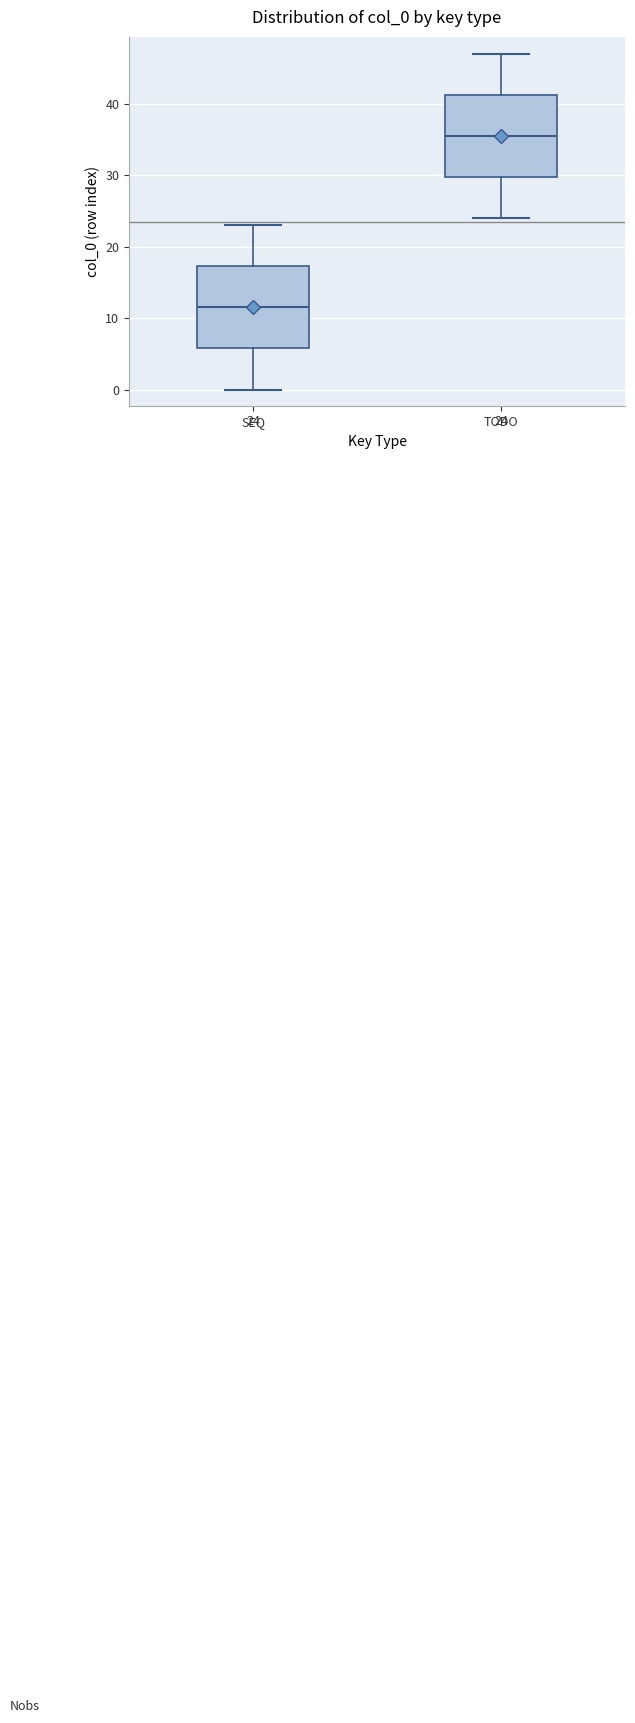

Which box has the lowest median line?

SEQ